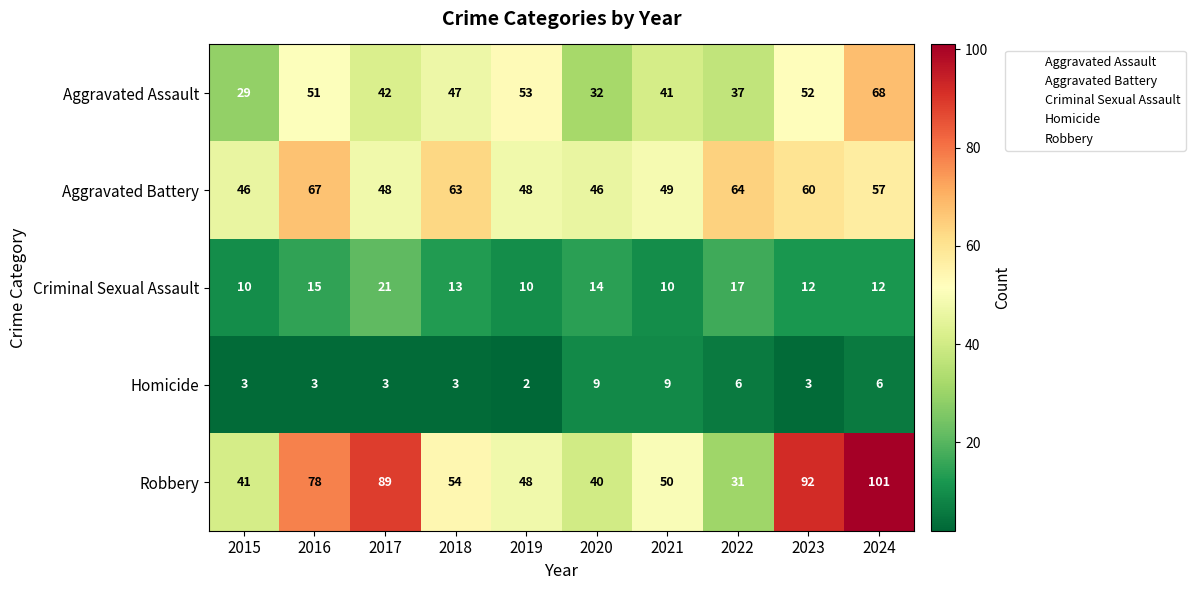

What is the difference between the maximum and minimum values in the Aggravated Battery series?

21